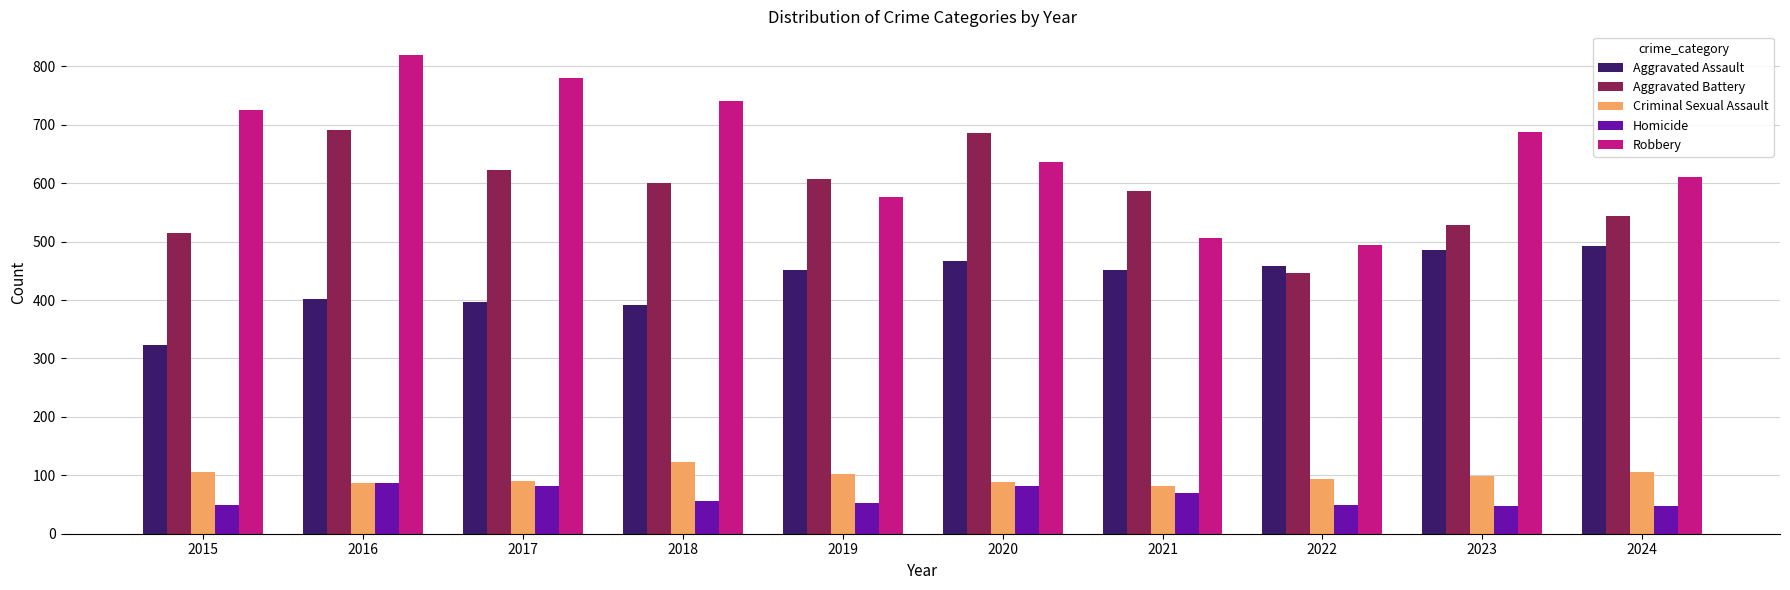

What is the difference between the maximum and minimum values in the Criminal Sexual Assault series?

42